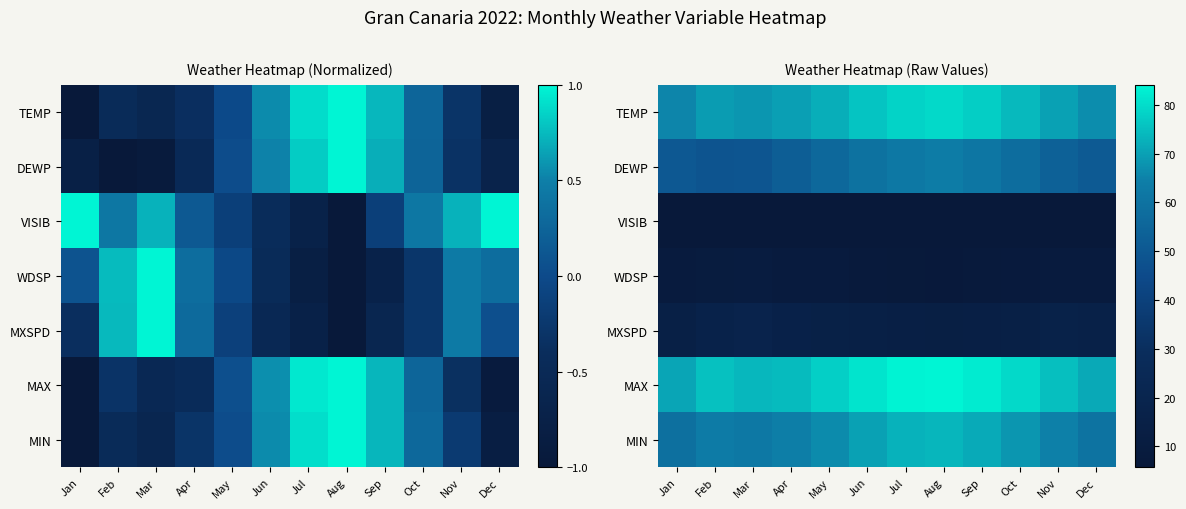

Rank the categories by MAX value from highest to lowest.

Aug, Jul, Sep, Jun, Oct, May, Feb, Nov, Apr, Mar, Dec, Jan